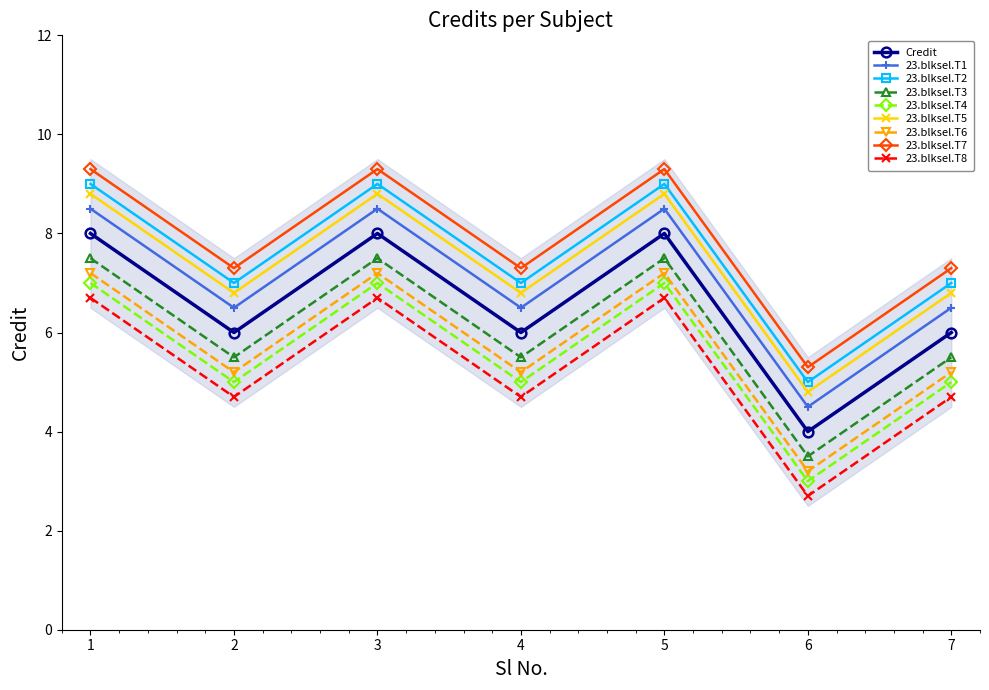

What is the difference between the maximum and minimum values?

4